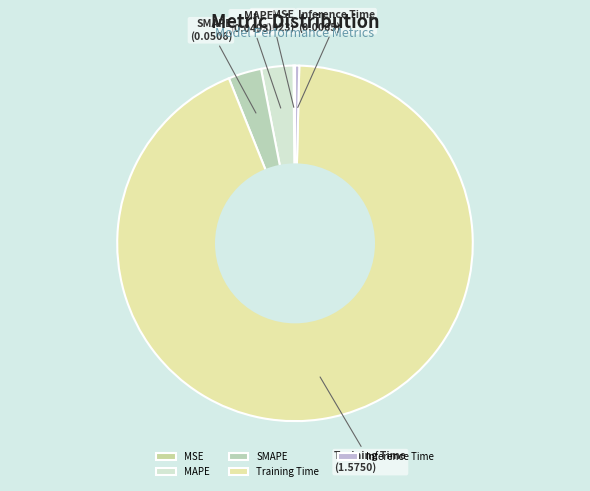

Combined, do SMAPE and Inference Time account for over 50%?

No